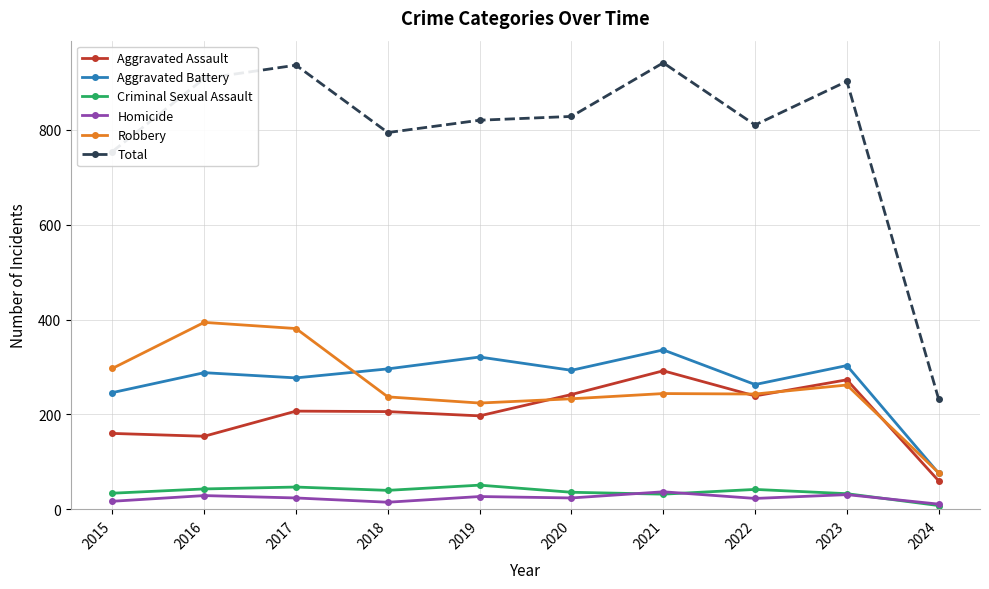

In Homicide, how many points are lower than both neighbors (excluding endpoints)?

3